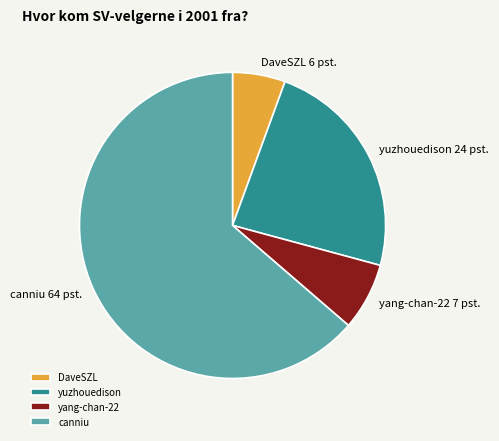

Combined, do yang-chan-22 and yuzhouedison account for over 50%?

No